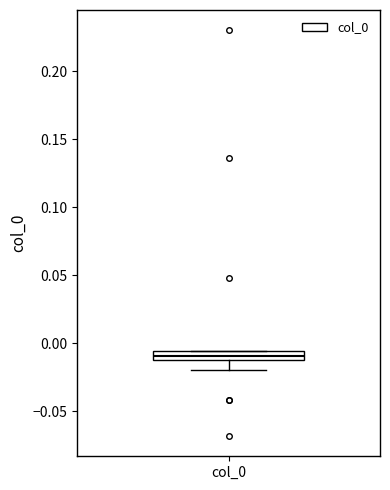

Where is the upper edge of the box for col_0 on the y-axis? The values are not printed on the chart, so give them approximately, as read against the axis.

-0.005